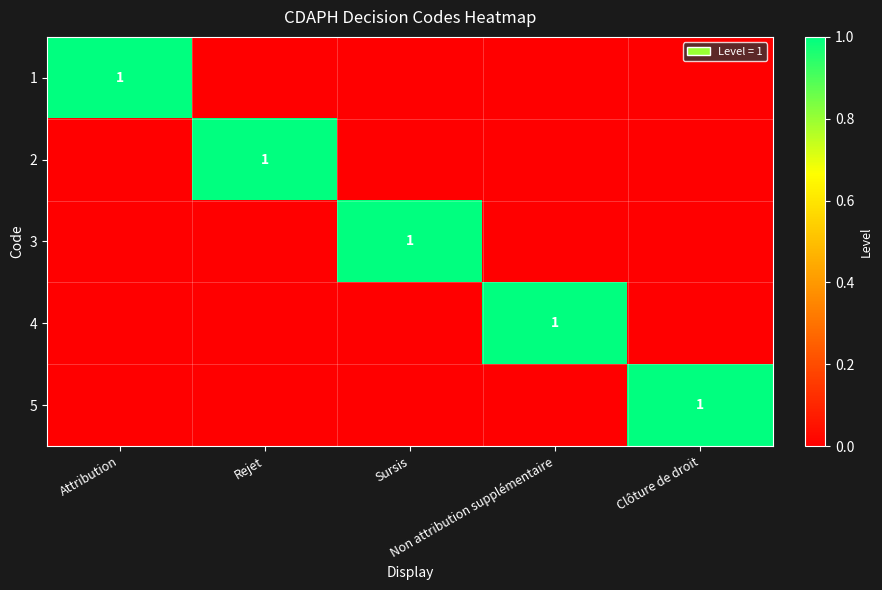

Where is 2 nearest to the value 0?

Attribution